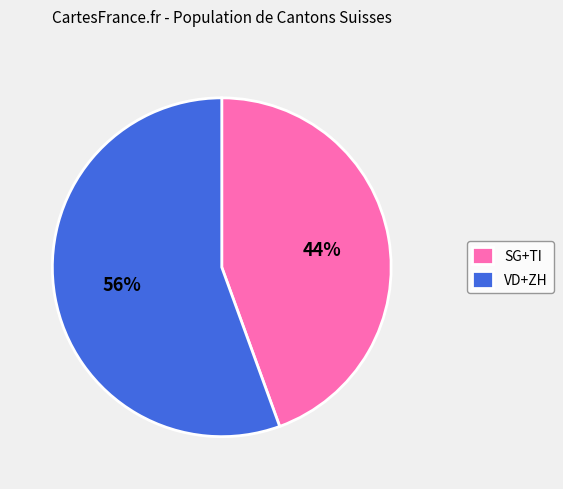

To the nearest percent, what is the combined percentage of SG+TI and VD+ZH?

100%